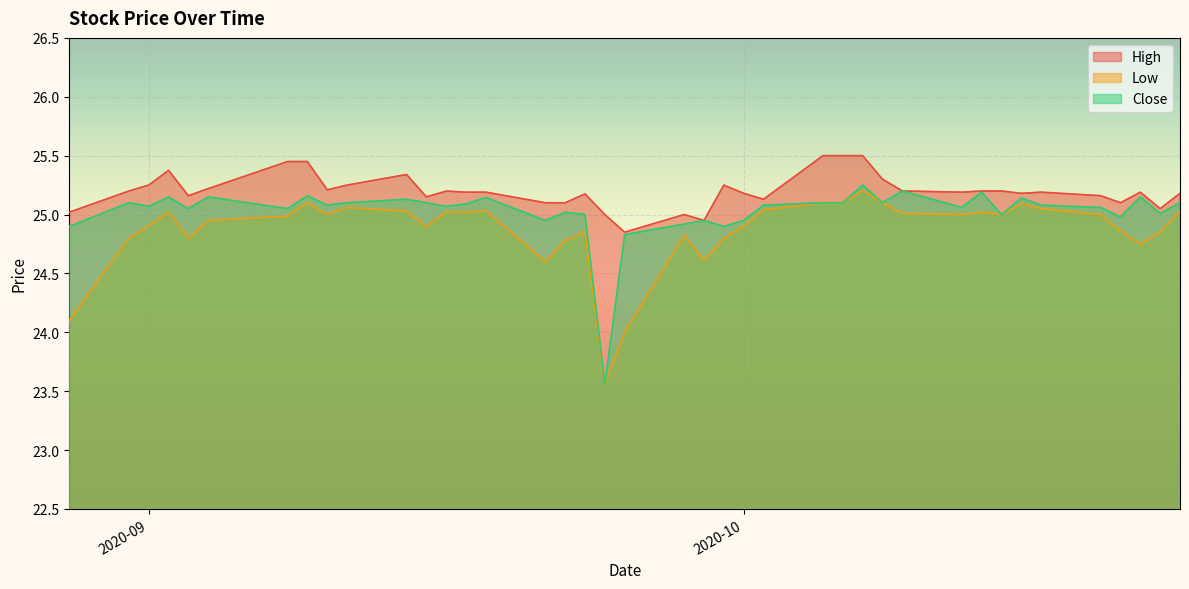

Which series changed the most between 2020-09-14 and 2020-10-08?

Low